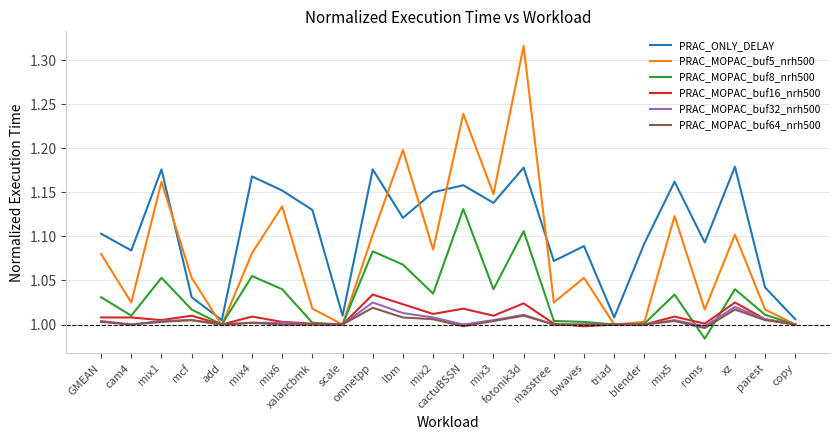

At which category is the sum across all series the highest?

fotonik3d